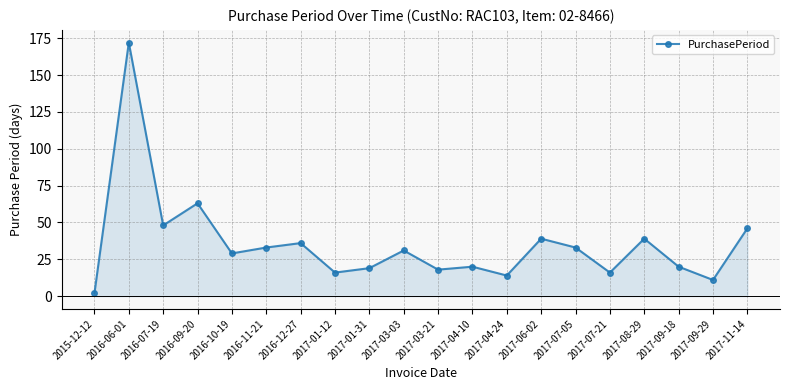

Which label corresponds to the largest value in the chart?

2016-06-01